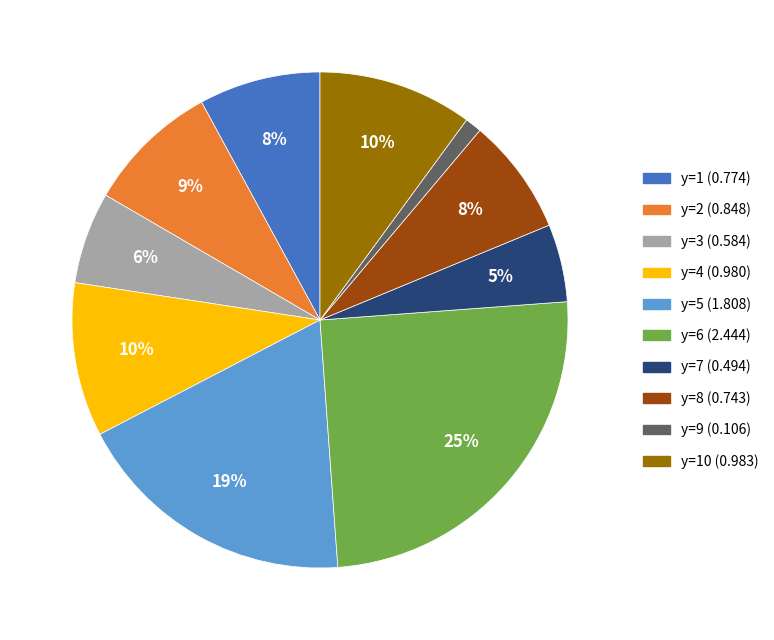

Count the number of slices in the pie.

10